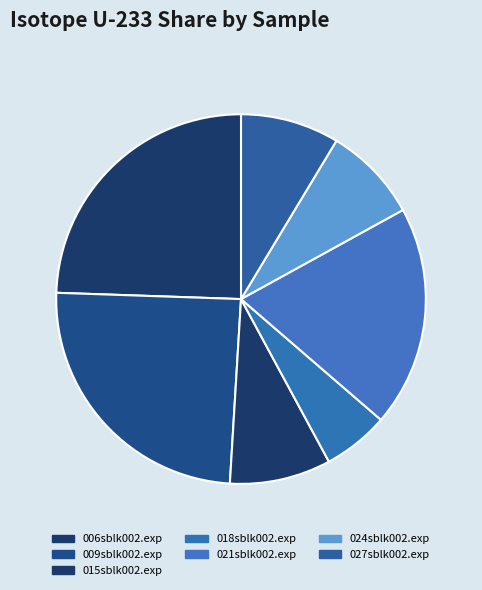

How many segments does this pie chart have?

7